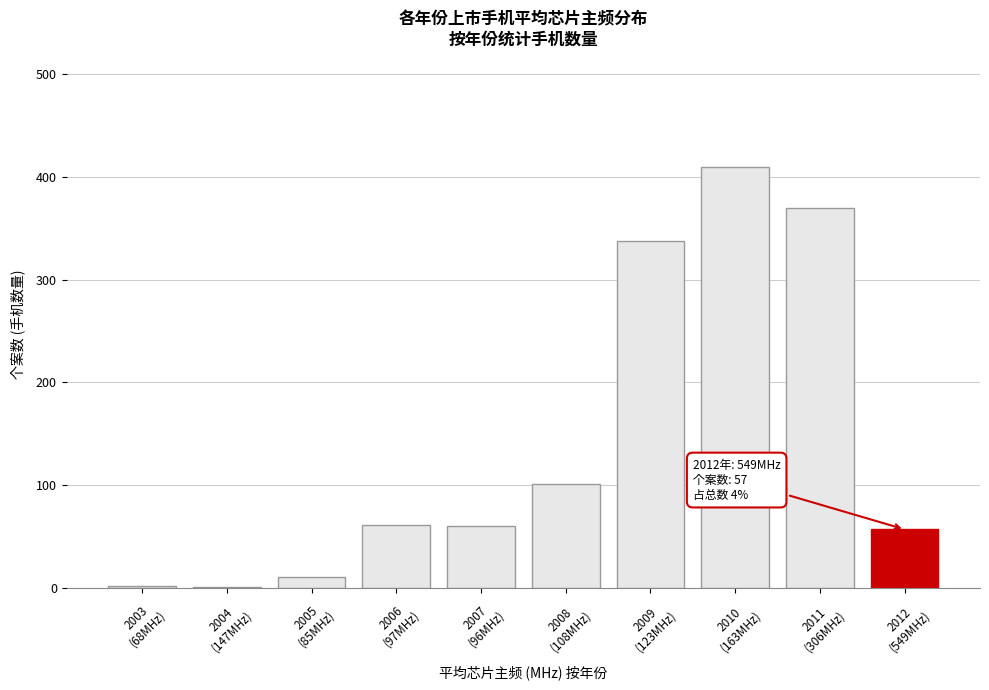

What is the maximum value shown in the chart?

410